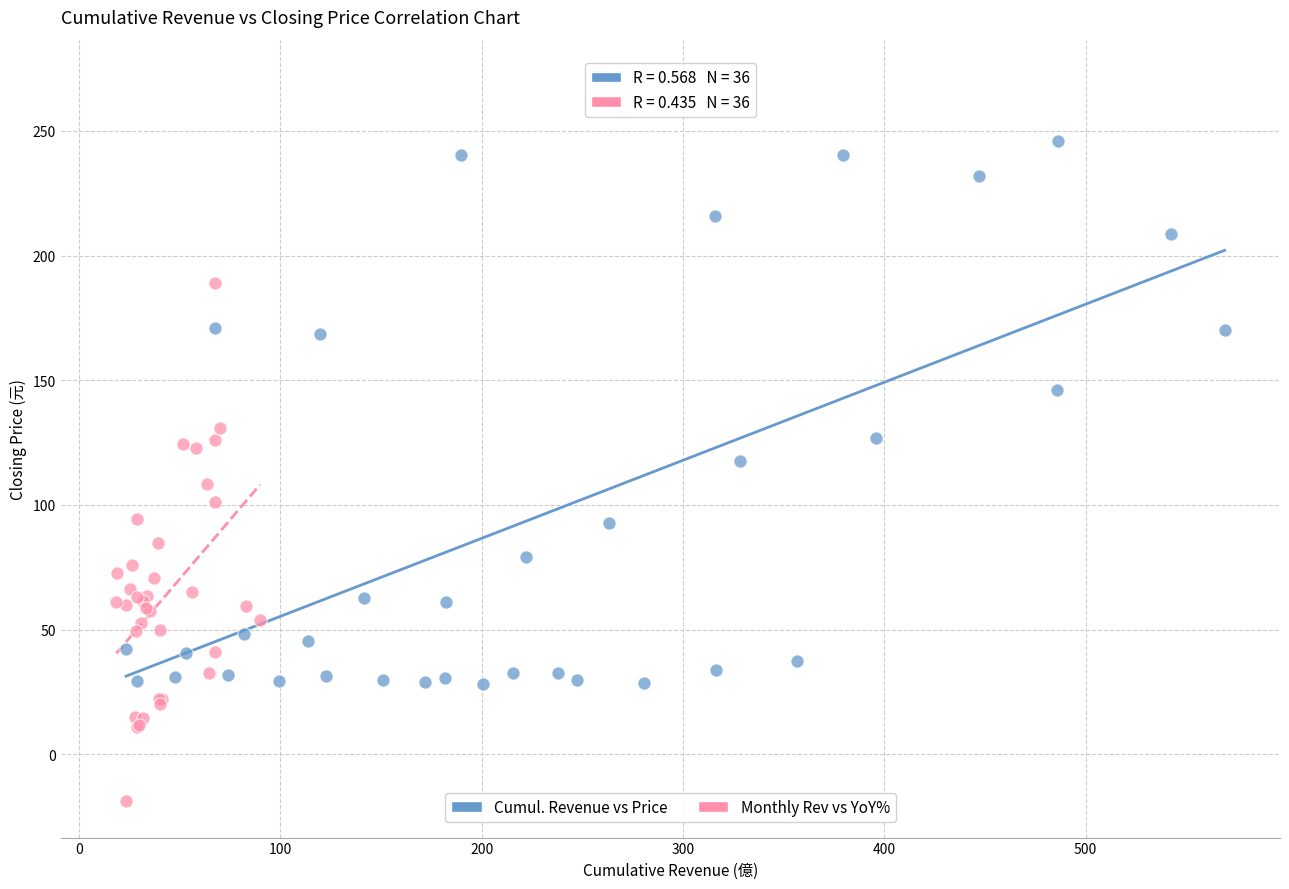

Which series has the widest spread of Y values?

Cumul. Revenue vs Price